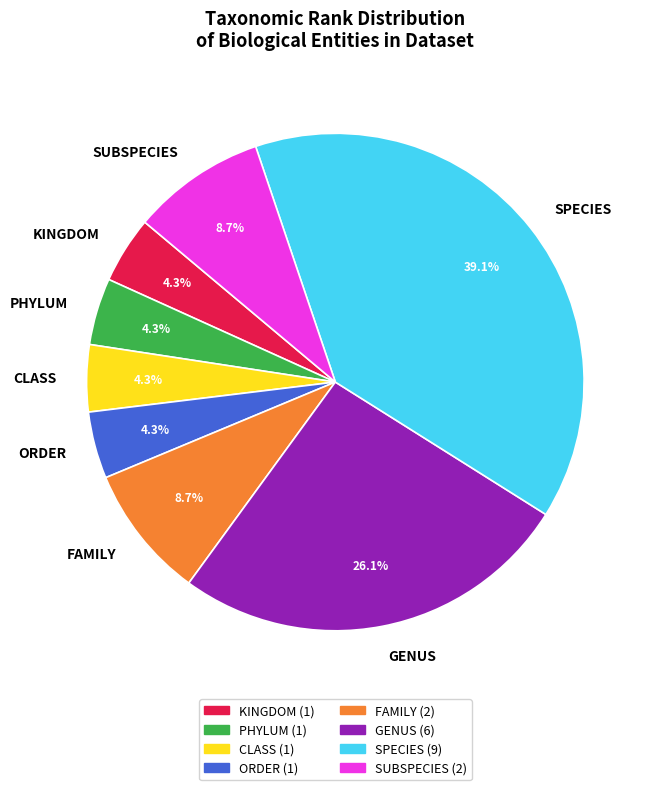

Between FAMILY and ORDER, which is larger?

FAMILY